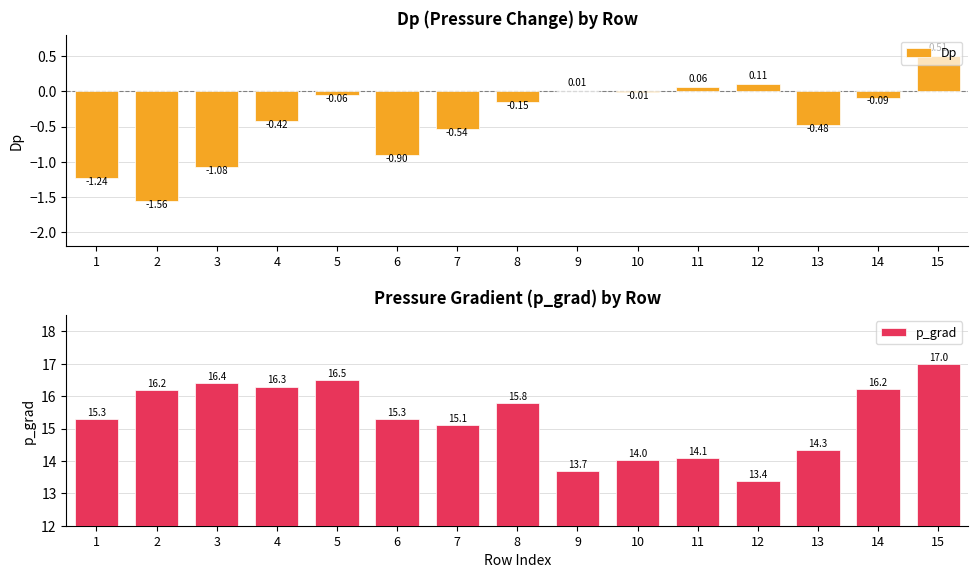

At which category does the chart reach its peak across all series?

15